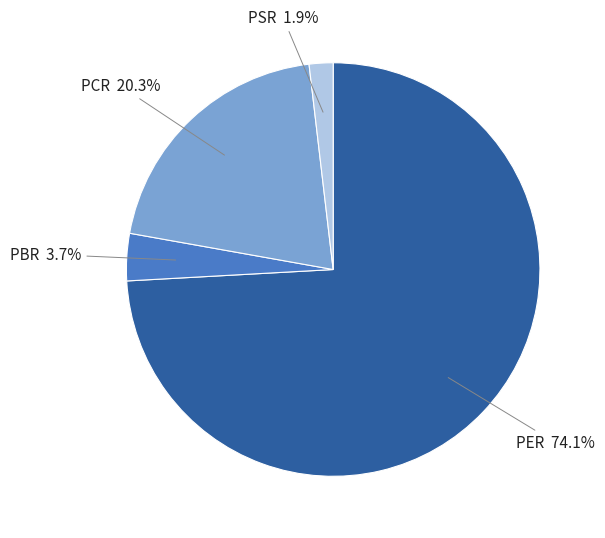

To the nearest percent, what portion does PSR represent?

2%